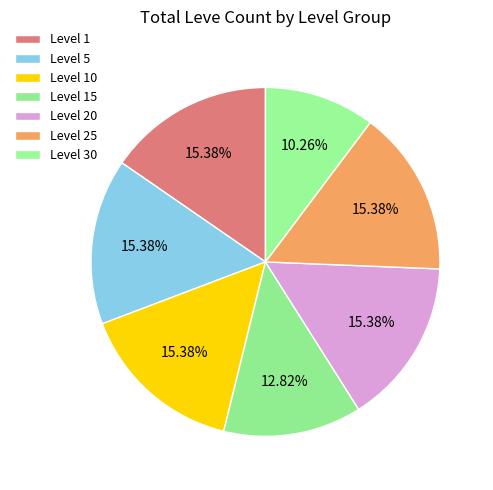

Does any single category account for the majority?

No